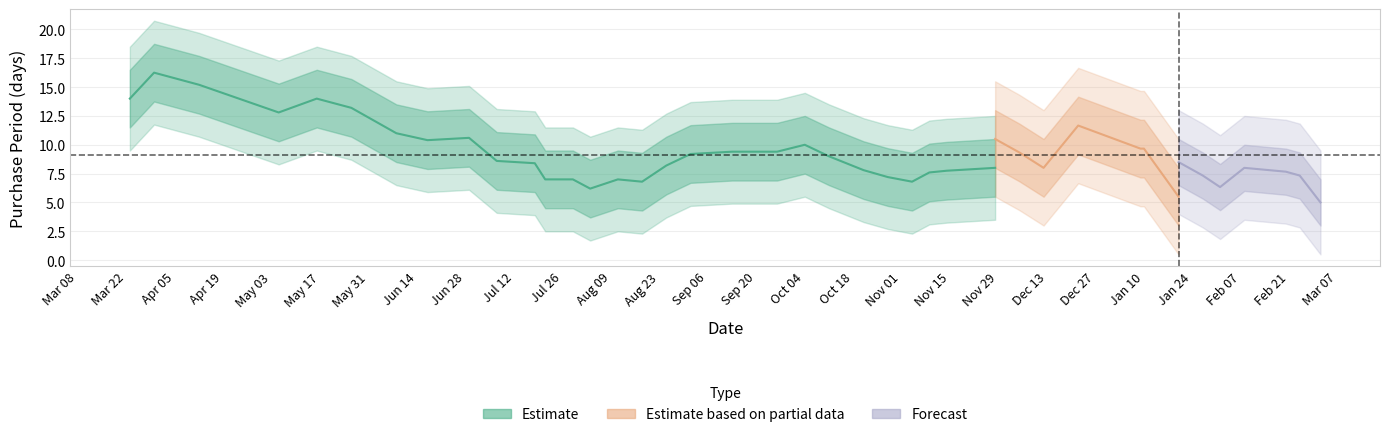

Where is the first local minimum?

2016-03-30